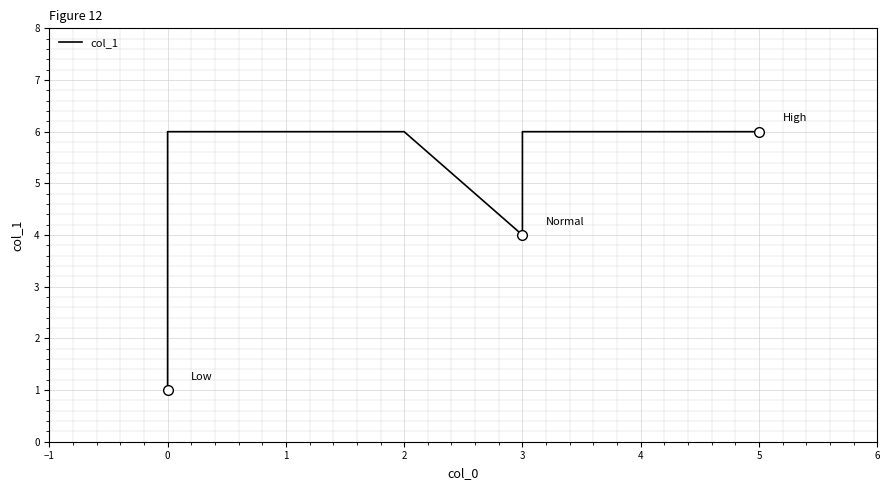

Count the number of data series in this chart.

1